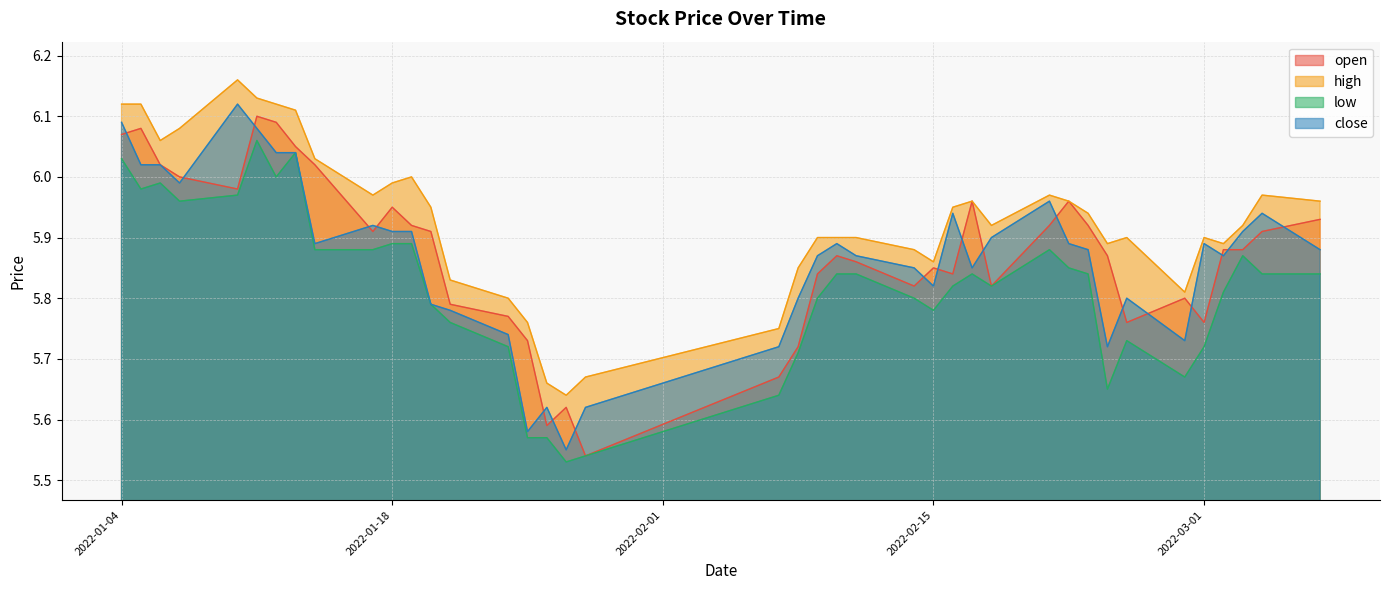

What is the sum of all close values?

234.7